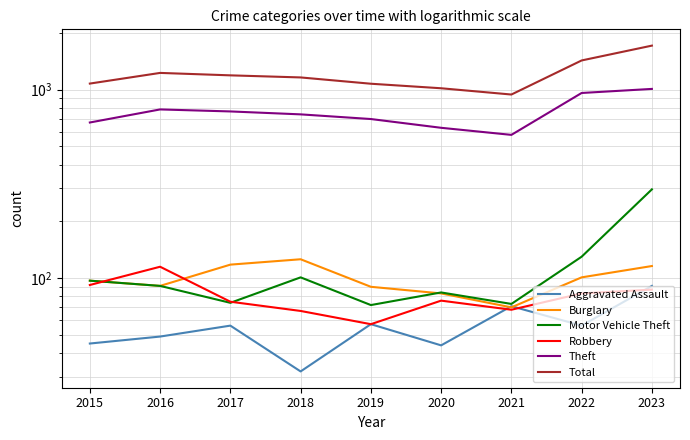

Which series has the largest range (max minus min)?

Total